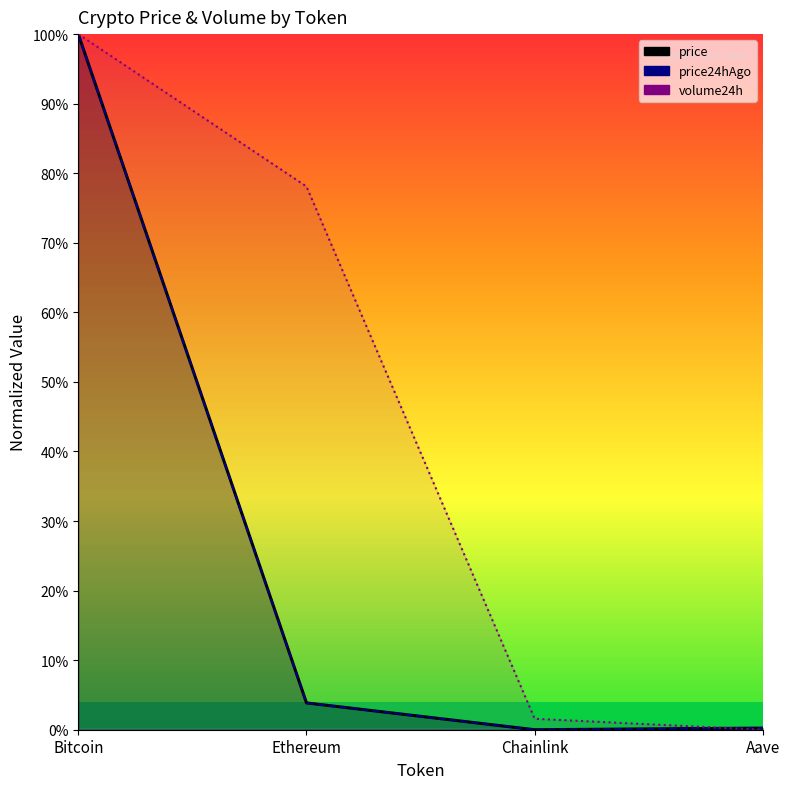

What is the average value of the price24hAgo (line) series?

26.0